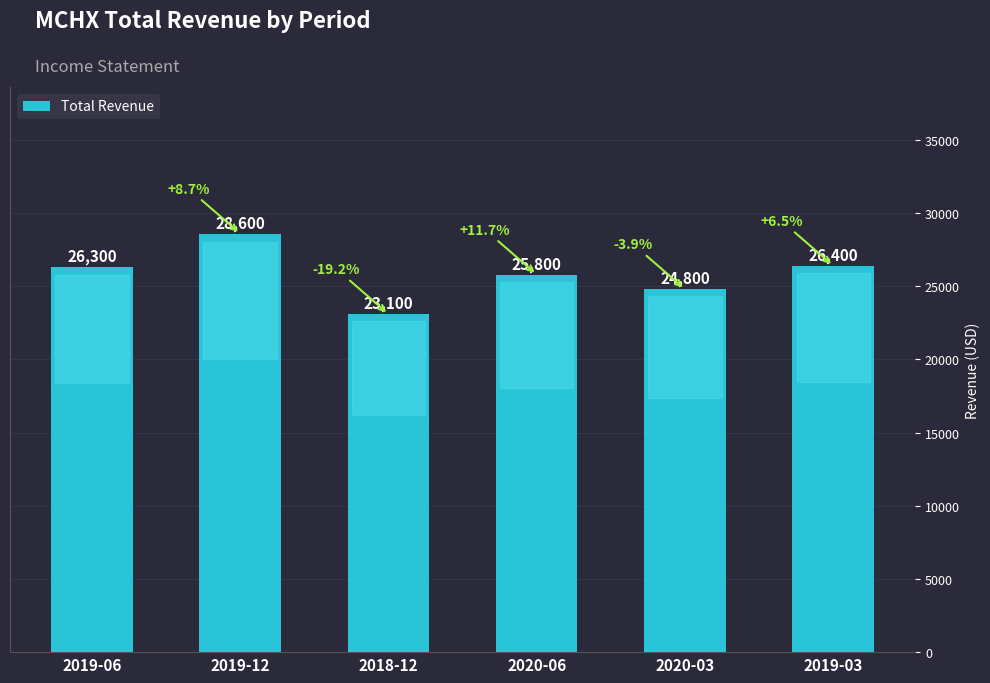

What is the label of the 3rd bar from the left?

2018-12